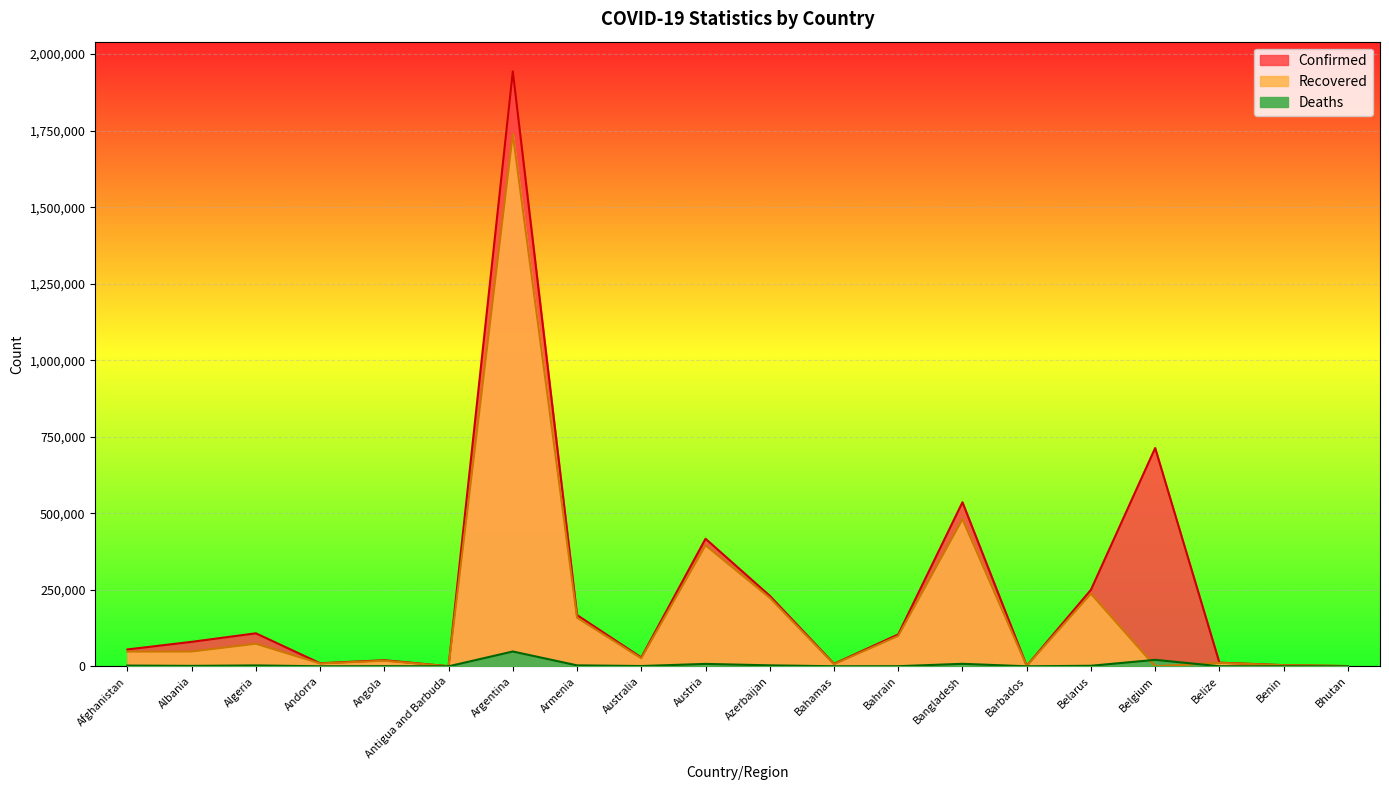

At which label is Recovered closest to 869384?

Bangladesh